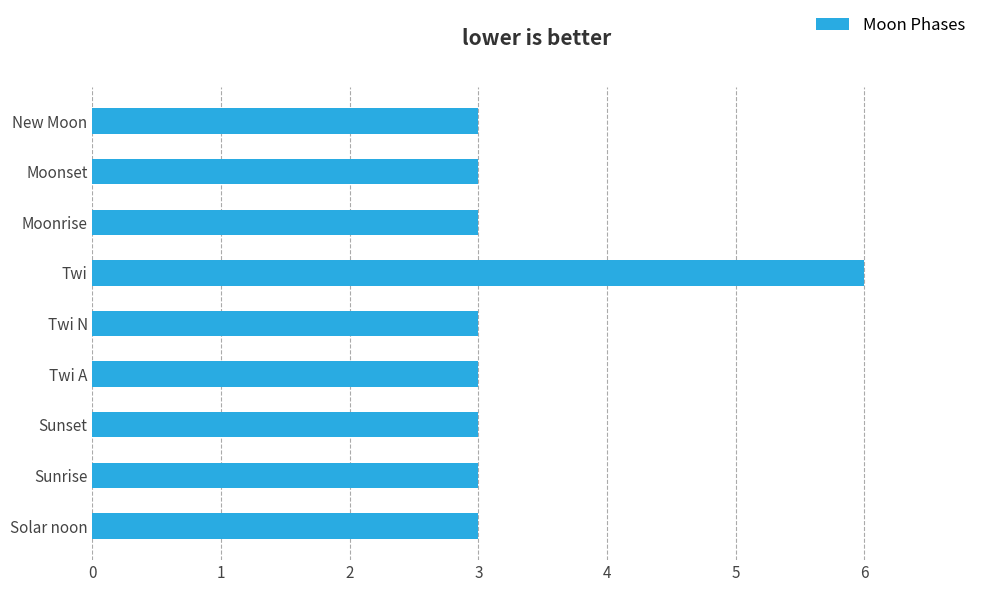

Is it true that the value at Moonset is 5?

False